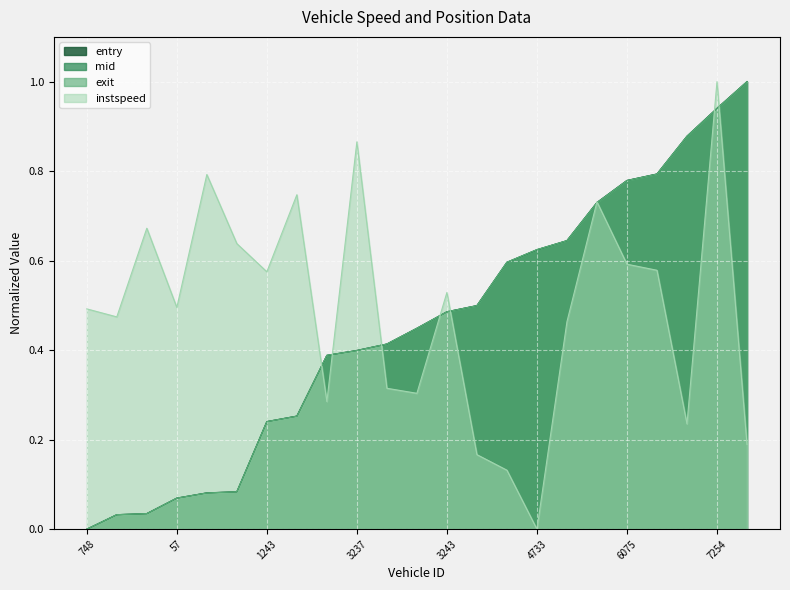

The value of exit at 7245.0 is 1.2. True or false?

False